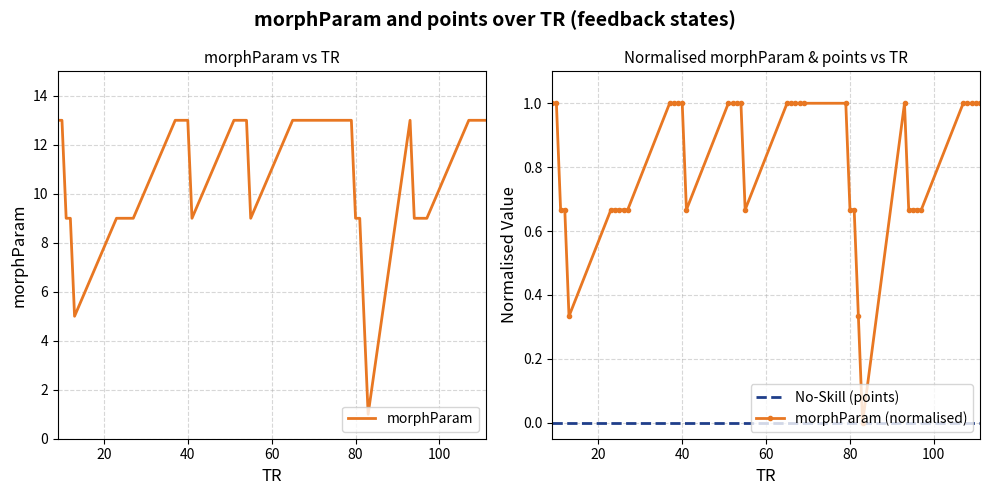

The morphParam series shows 13 at 80. True or false?

False